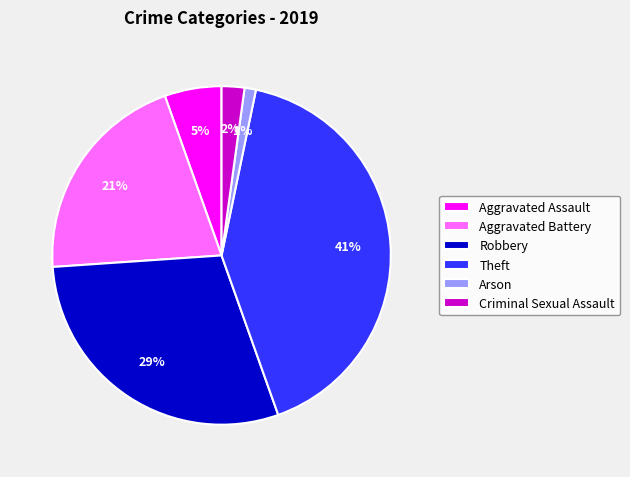

To the nearest percent, what is the average slice percentage?

17%